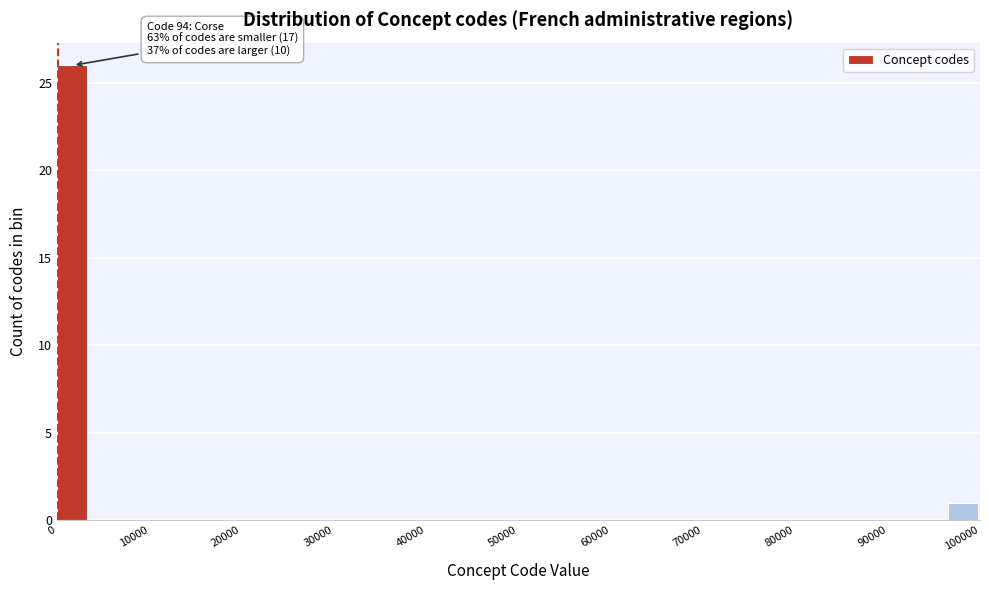

Around what value on the x-axis is the tallest bar? Give the approximate position of its centre, as read against the axis.

2000